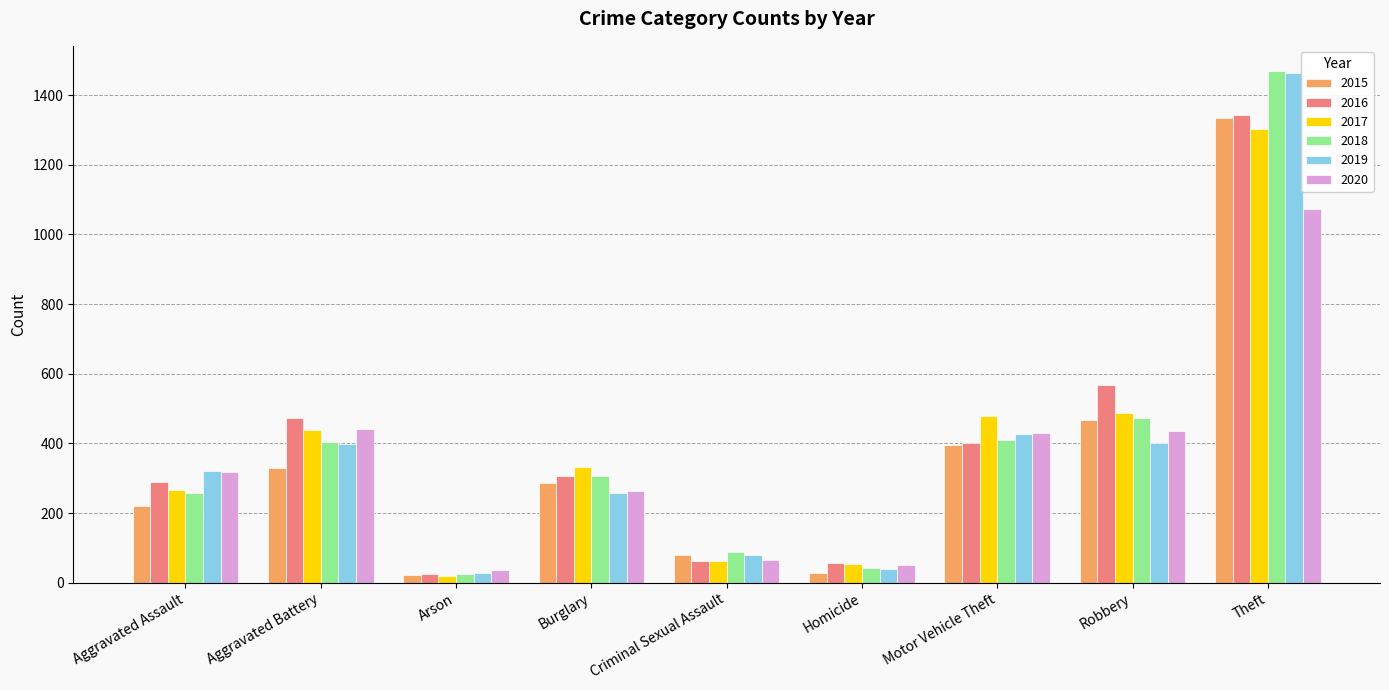

What is the value of the 2017 bar at the 8th from the left?

488